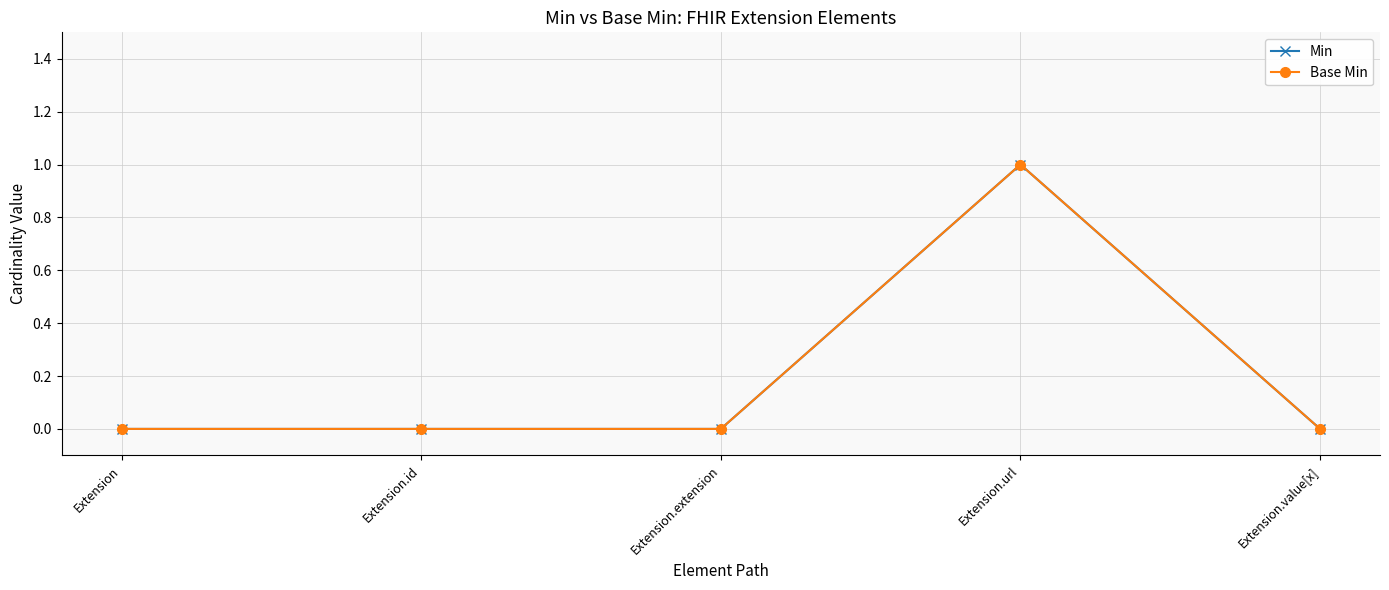

Does the chart have visible grid lines?

Yes